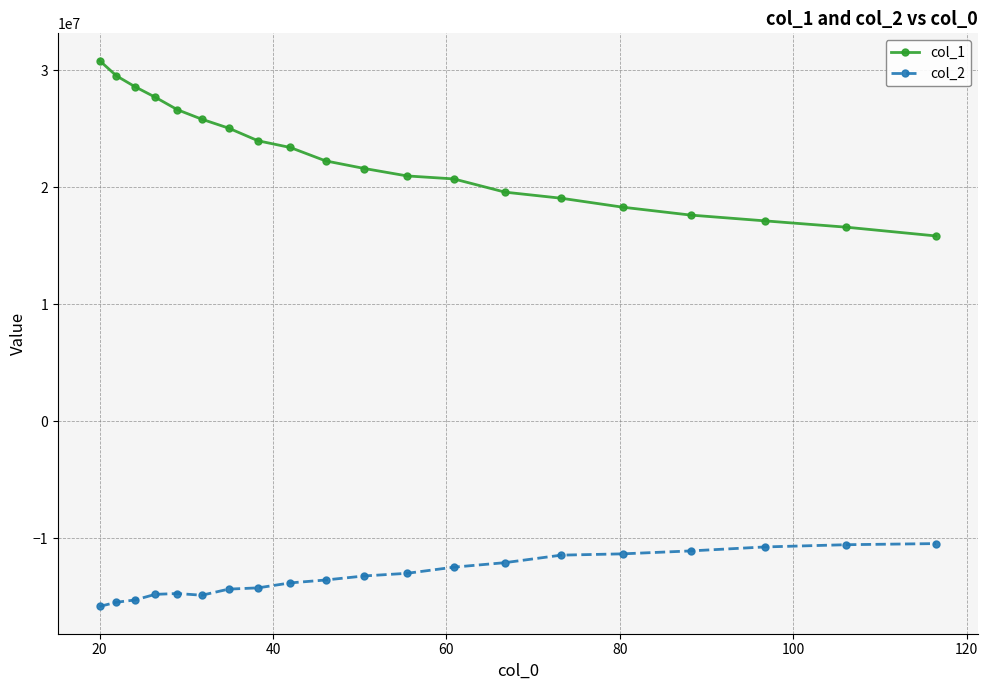

Which series has the largest total across all categories?

col_1